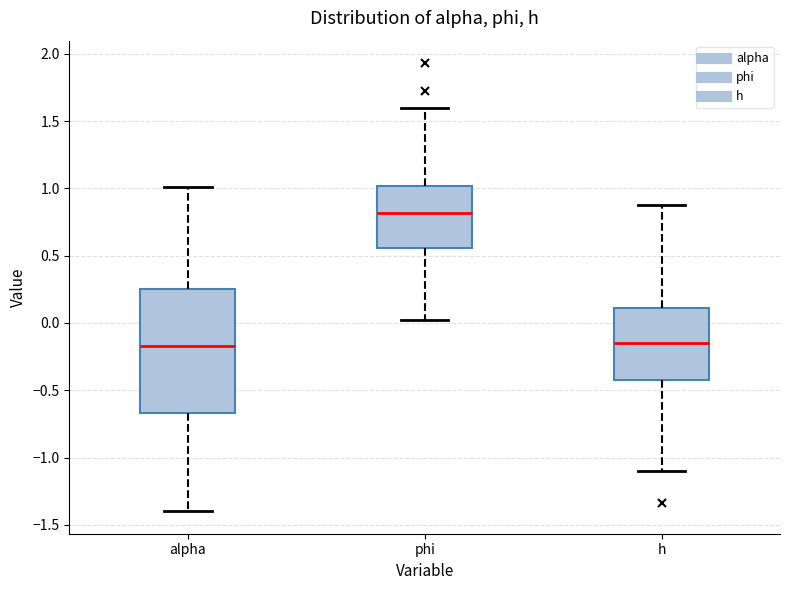

Reading left to right, transcribe this box plot: for each box, give where its median line is, the range the box spans, and where its two whiskers end, as read against the y-axis. The values are not printed on the chart, so give them approximately, as read against the axis.

alpha: median -0.15, box -0.65 to 0.25, whiskers -1.40 to 1.00
phi: median 0.80, box 0.55 to 1.00, whiskers 0.00 to 1.60
h: median -0.15, box -0.40 to 0.10, whiskers -1.10 to 0.85